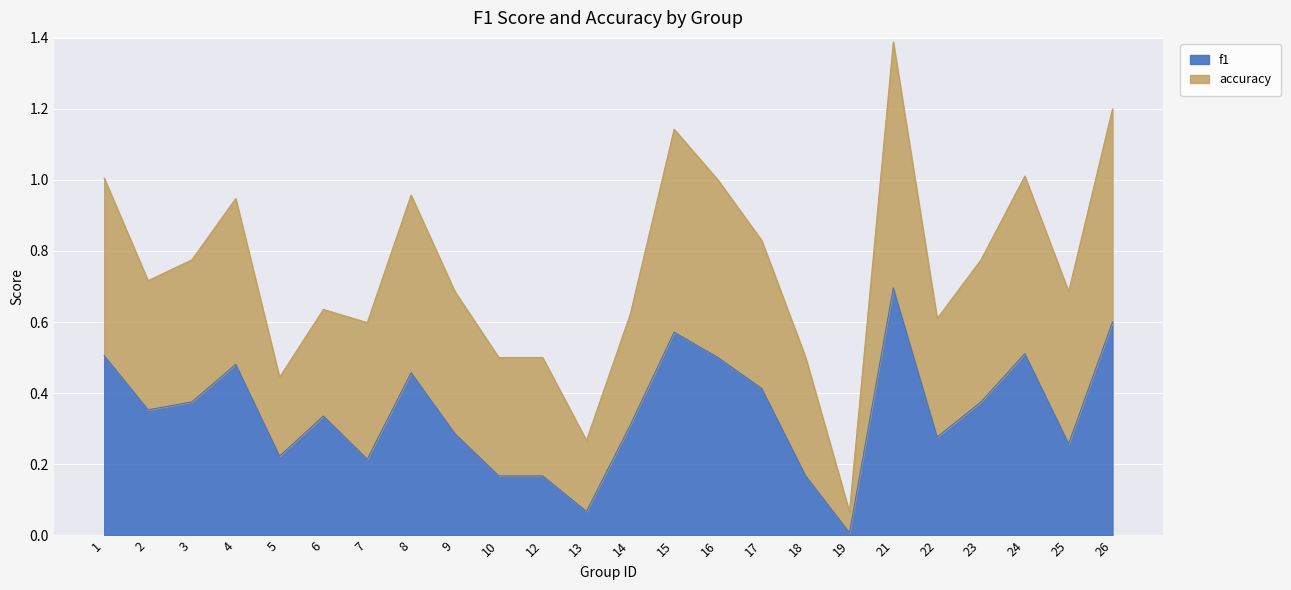

How many interior local peaks (higher than both neighbors) does the data have?

6